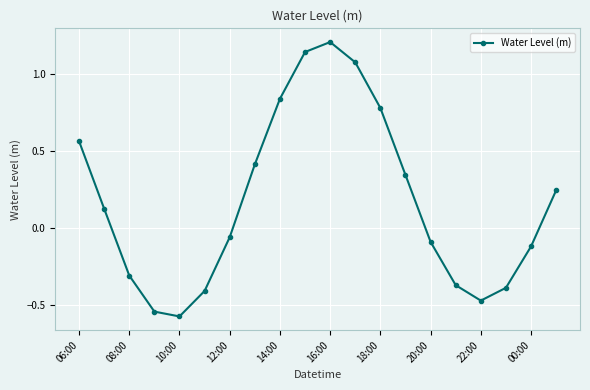

What is the difference between the maximum and minimum values?

1.8